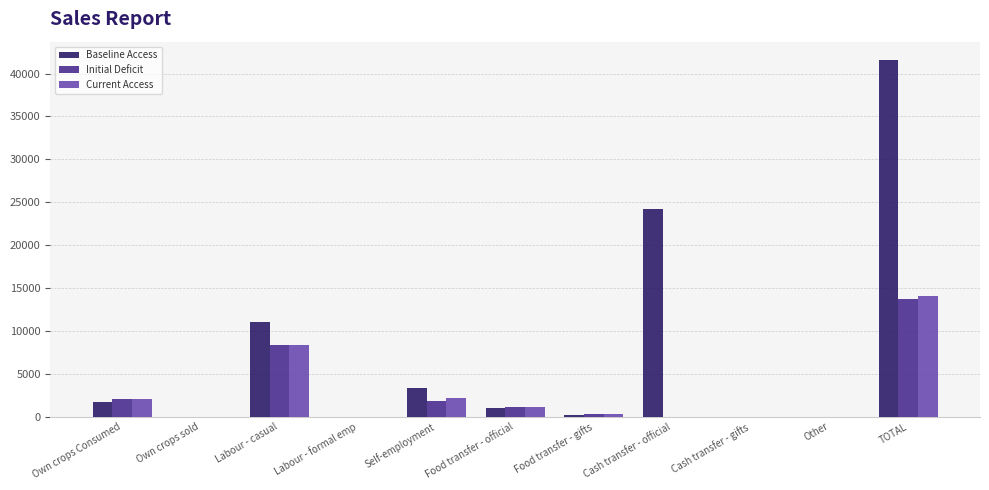

What is the sum of the Current Access values at Self-employment and Food transfer - official?

3370.7